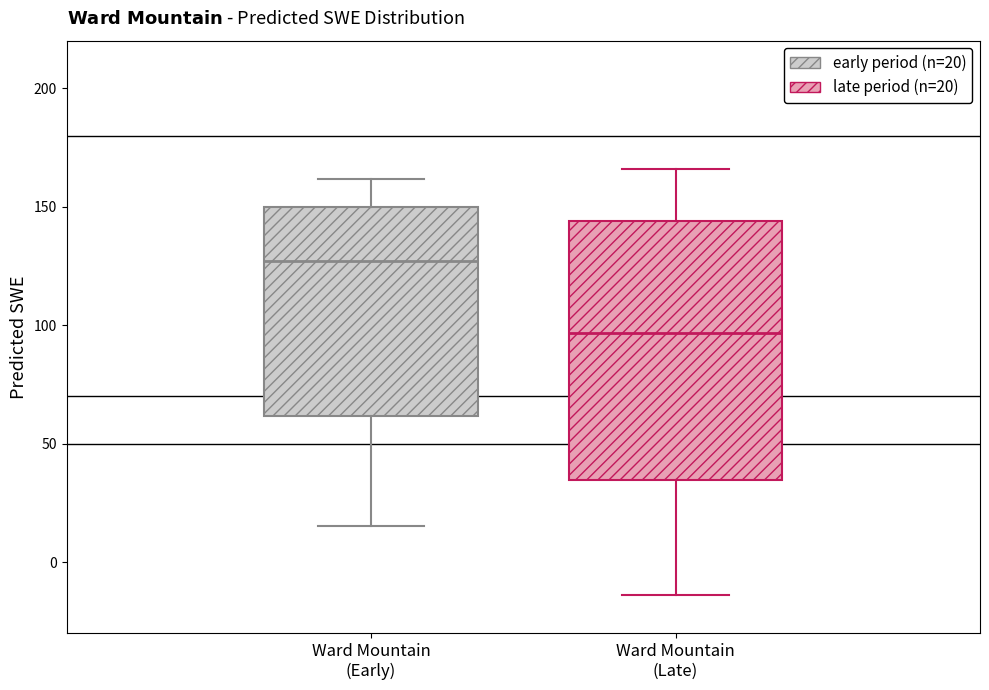

Reading left to right, read every box against the y-axis: the position of its median line, the range the box covers, and the ends of its whiskers. The values are not printed on the chart, so give them approximately, as read against the axis.

Ward Mountain (Early): median 125, box 60 to 150, whiskers 15 to 160
Ward Mountain (Late): median 95, box 35 to 145, whiskers -15 to 165